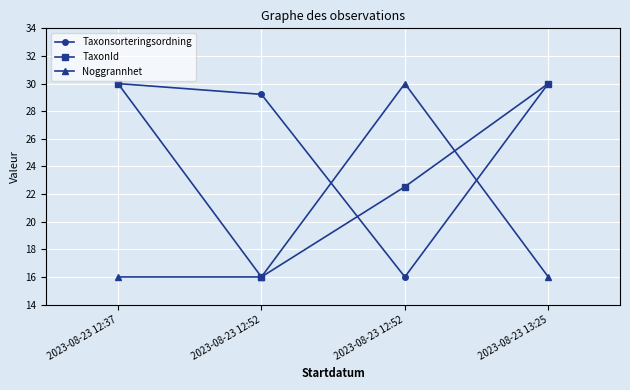

In TaxonId, how many points are lower than both neighbors (excluding endpoints)?

1